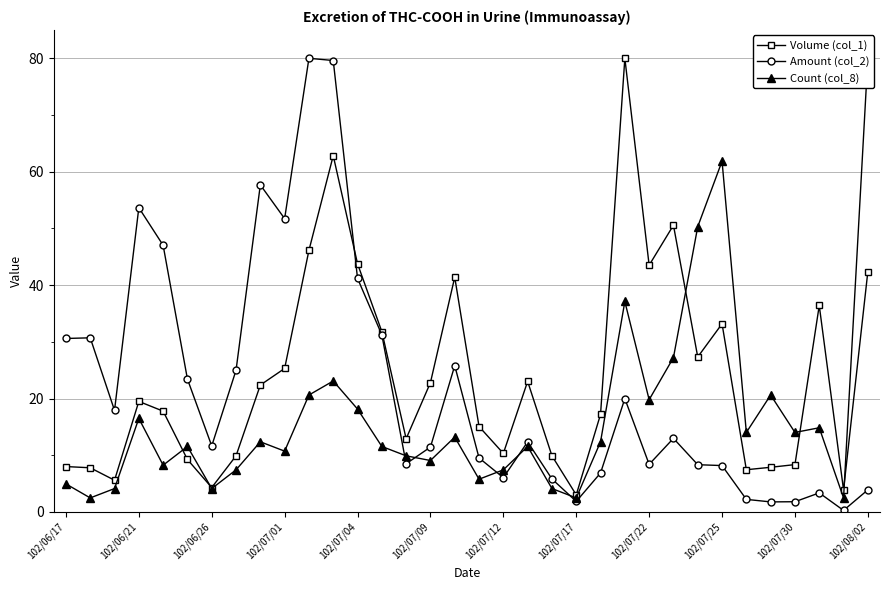

What is the greatest value displayed?

80.0